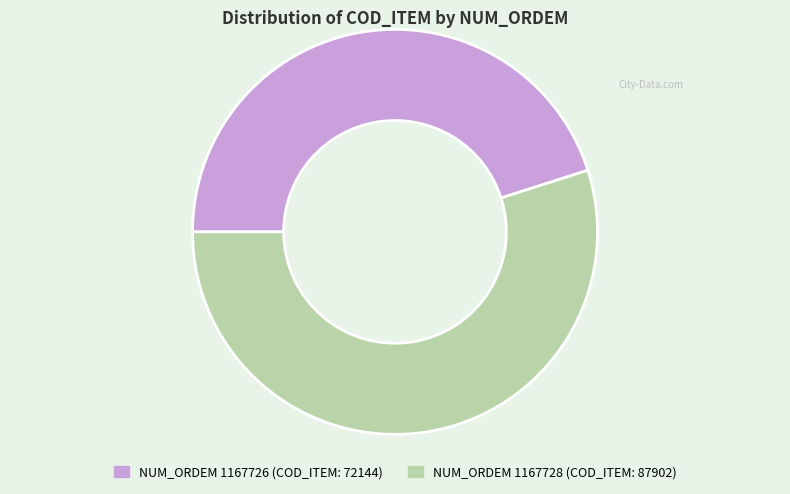

Does any single category account for the majority?

Yes